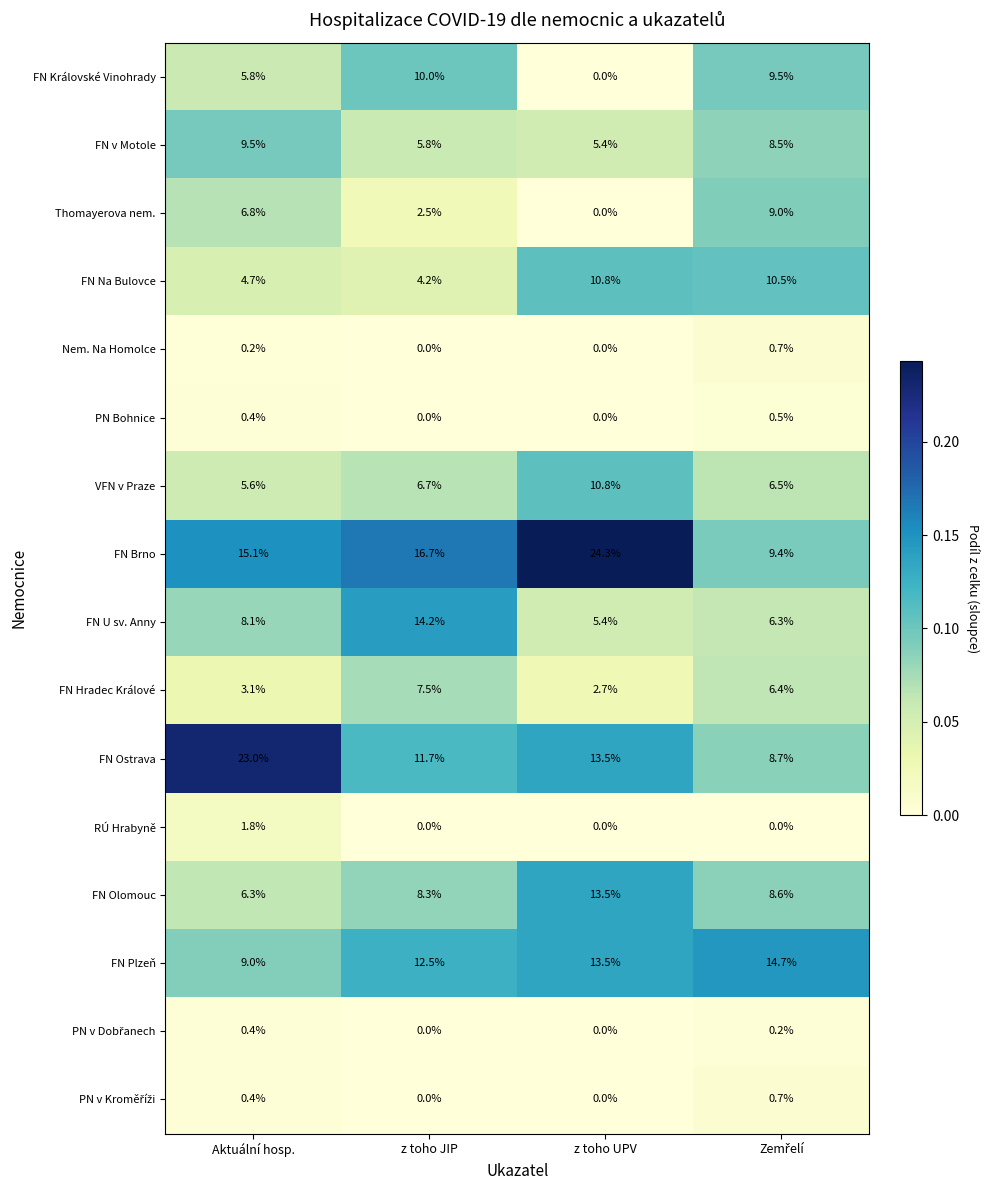

Which series has the largest range (max minus min)?

FN Brno